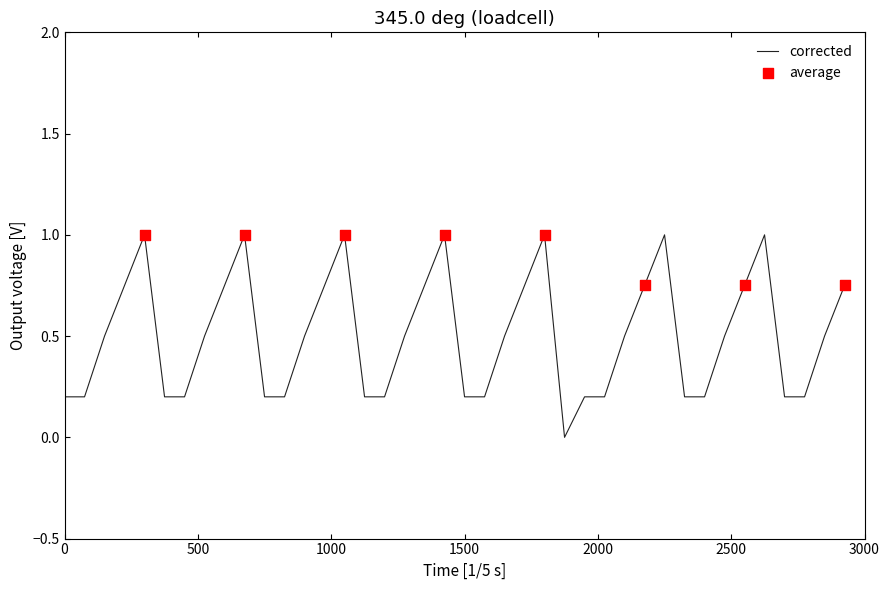

What is the difference between the maximum and minimum values?

1.0